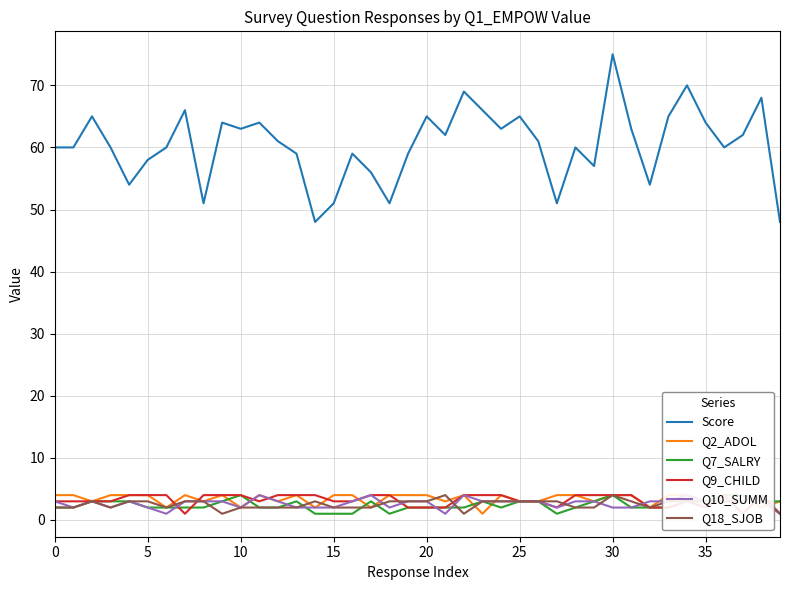

Which series ends up on top after the final intersection of Q7_SALRY and Q10_SUMM?

Q10_SUMM